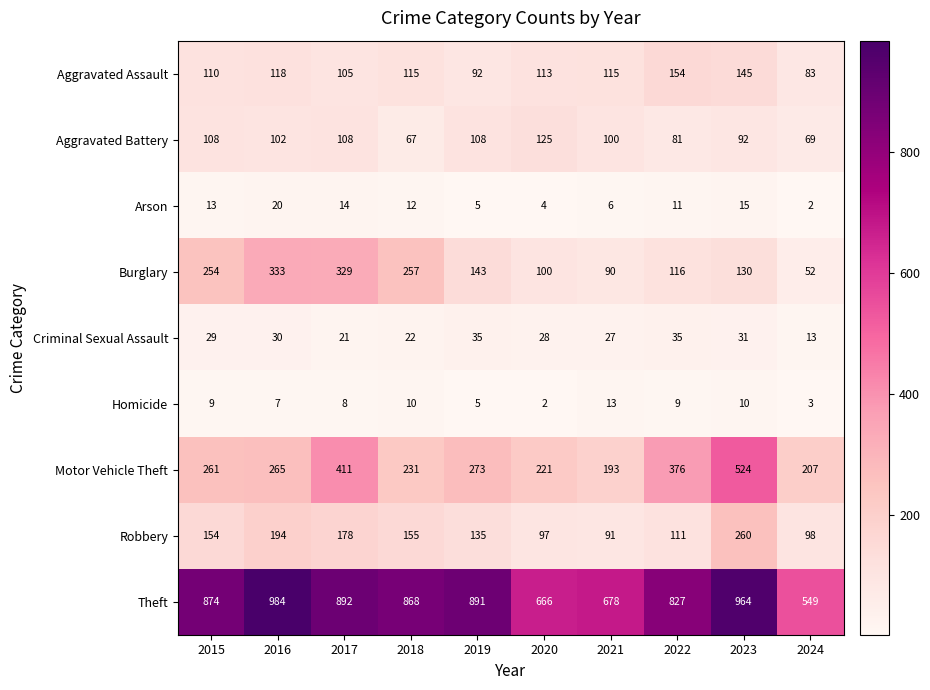

At 2020, list the series in order from largest to smallest.

Theft, Motor Vehicle Theft, Aggravated Battery, Aggravated Assault, Burglary, Robbery, Criminal Sexual Assault, Arson, Homicide